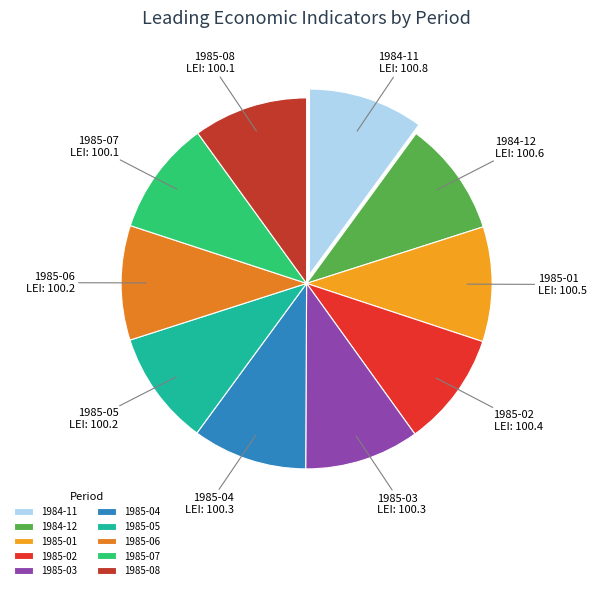

Does 1985-07 represent more than half of the total?

No